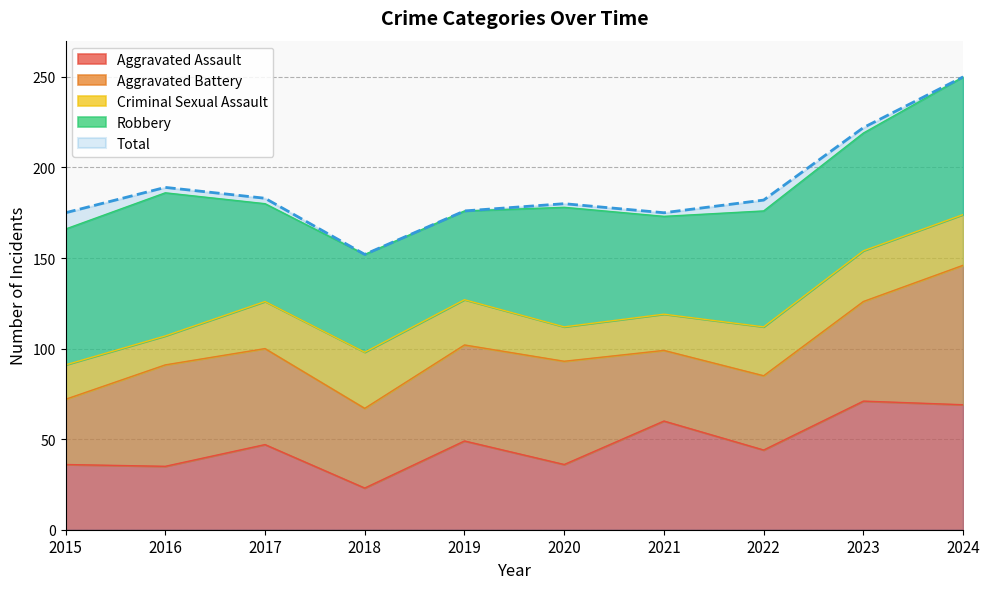

Does the chart have visible grid lines?

Yes